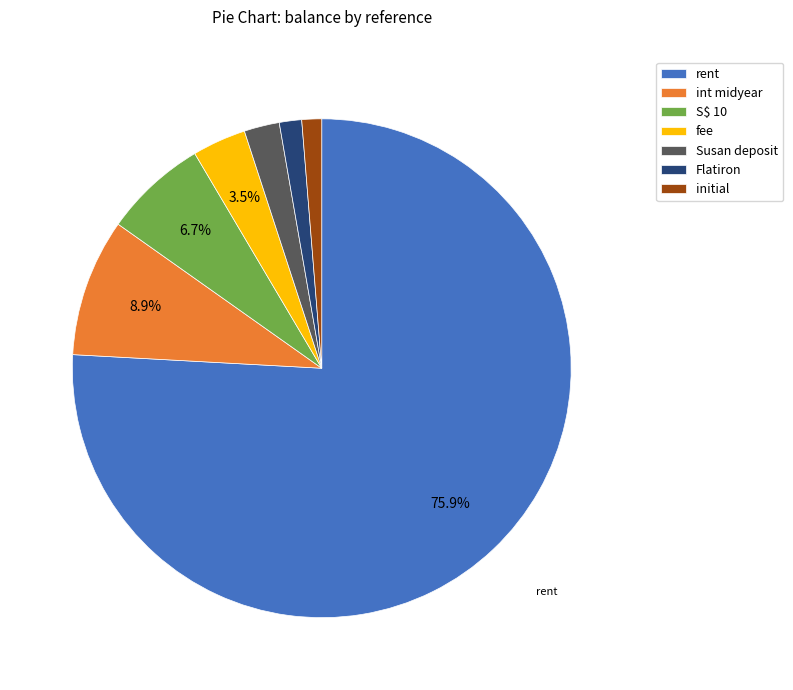

Which has a higher value, int midyear or Flatiron?

int midyear